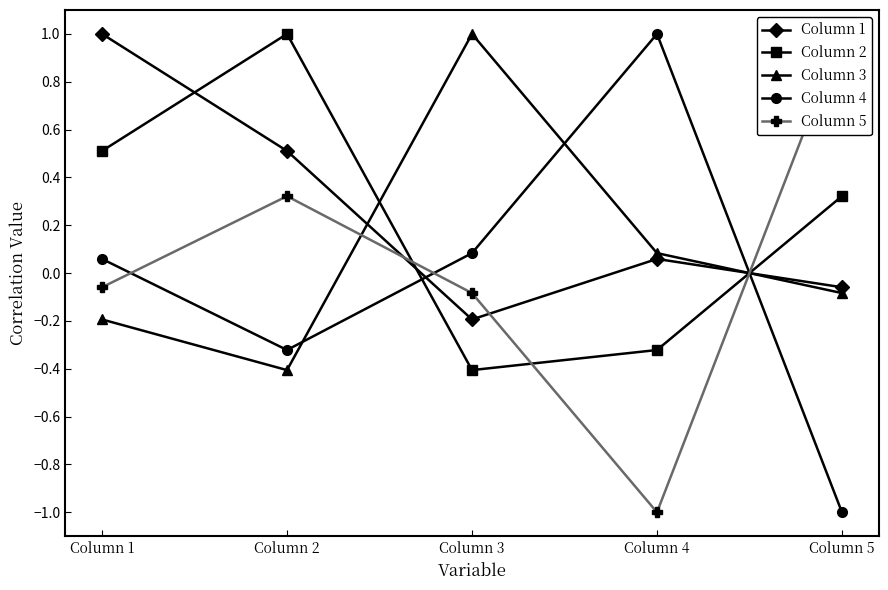

The Column 3 series shows -0.1 at Column 5. True or false?

True